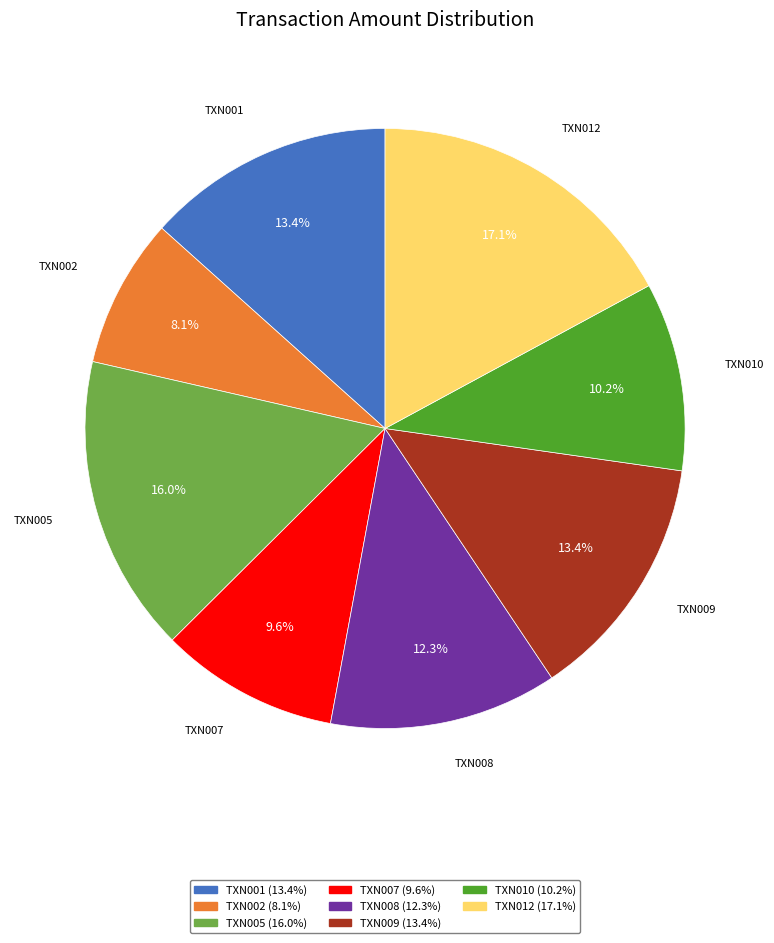

To the nearest percent, what is the difference between the largest and smallest slice percentages?

9%